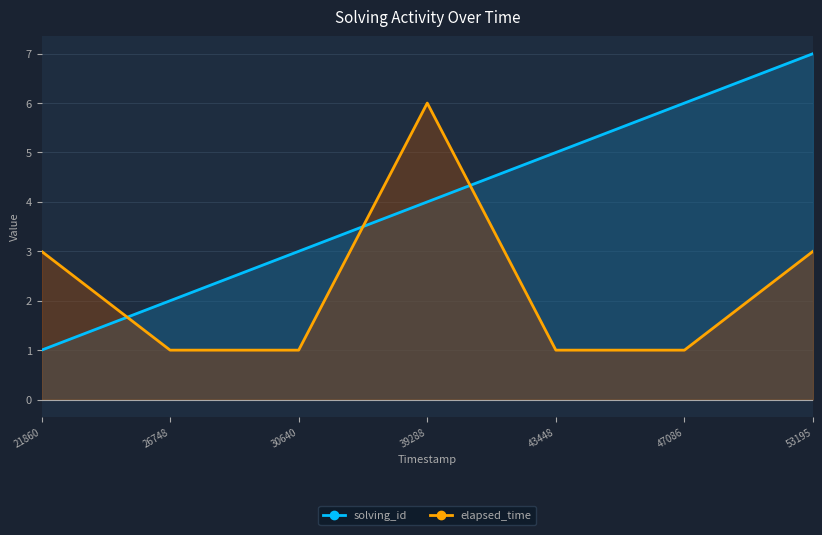

Count the number of categories in the chart.

7